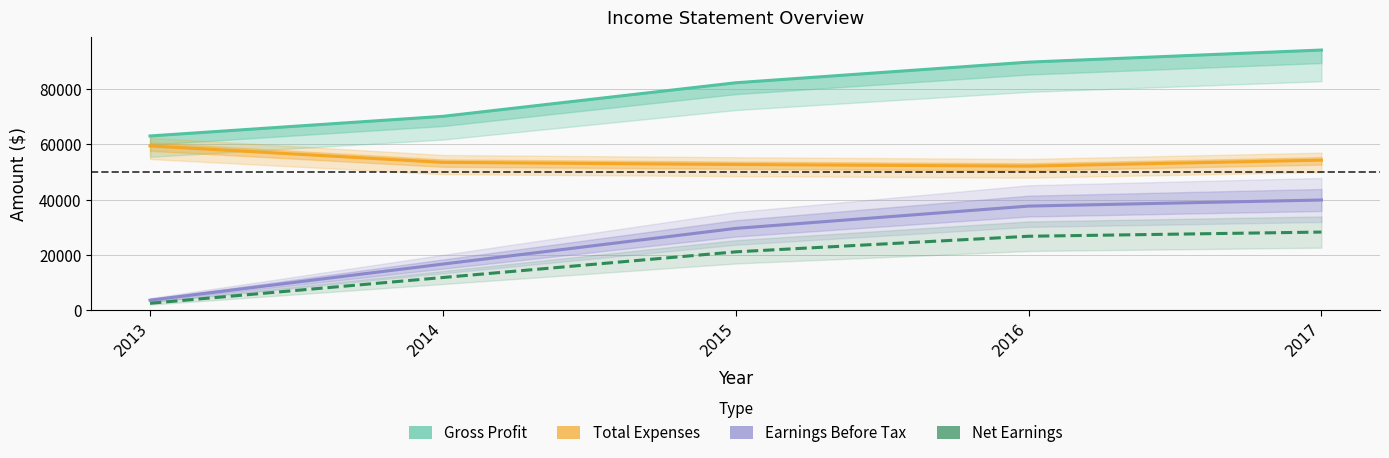

True or false: Net Earnings and Earnings Before Tax intersect in this chart.

False